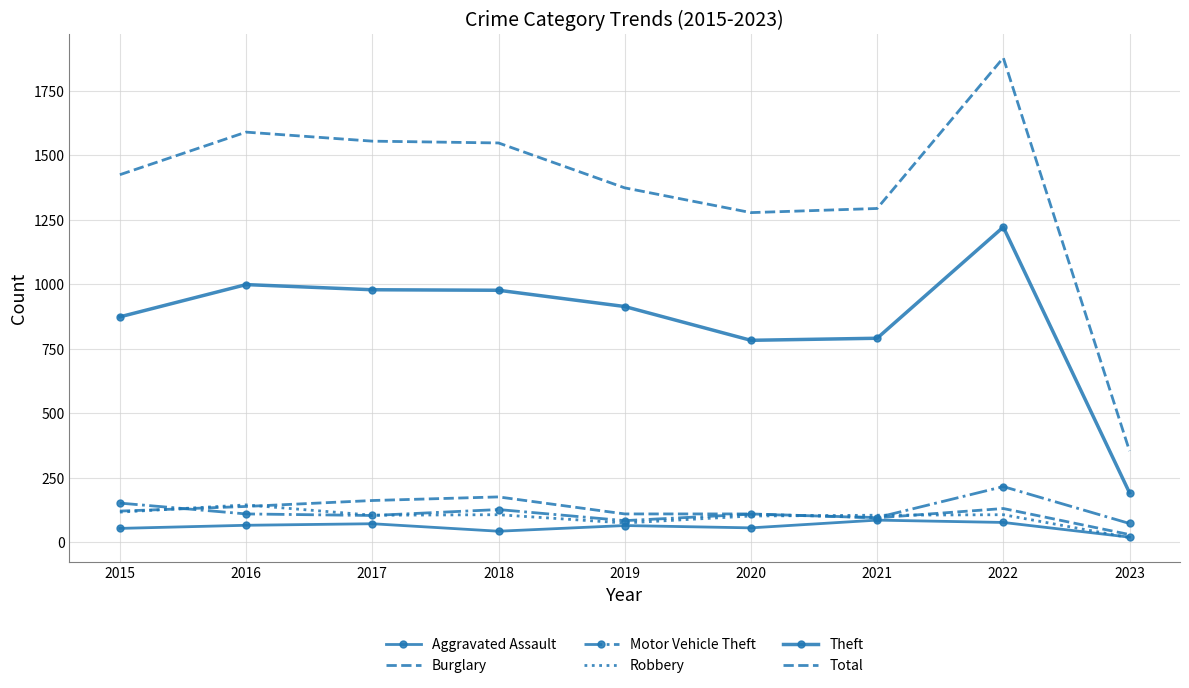

True or false: Burglary has more than 0 interior local peaks.

True